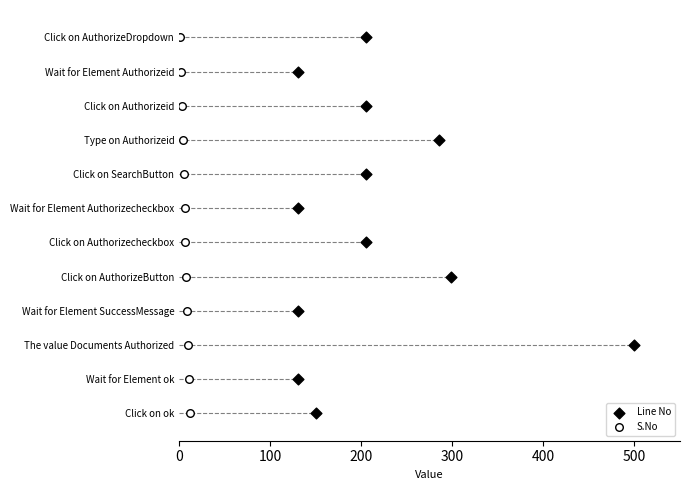

What are all the series names shown in the legend?

Line No, S.No